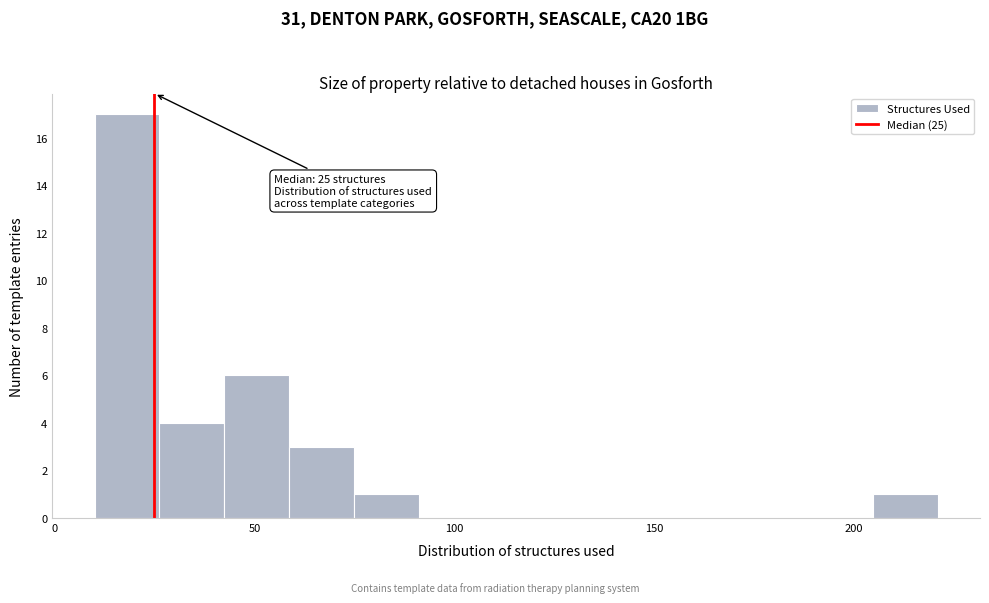

Around what value on the x-axis is the tallest bar? Give the approximate position of its centre, as read against the axis.

20